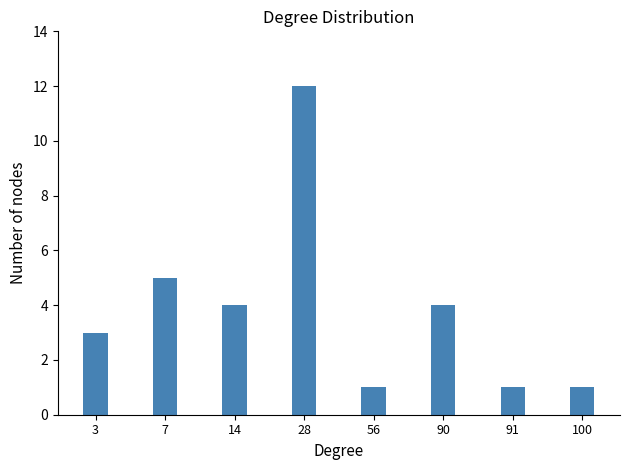

How many values are below 4?

4